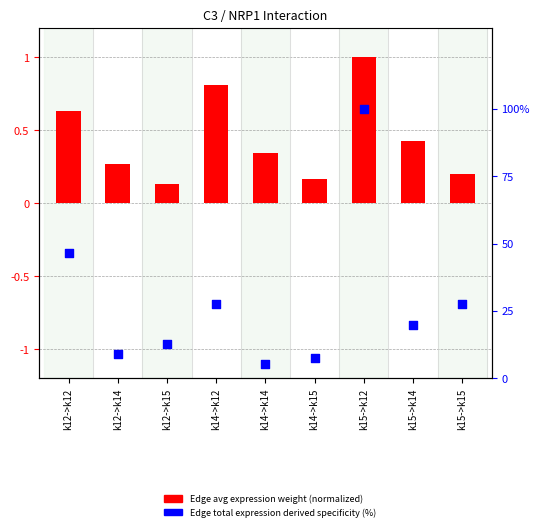

What is the total value across all series at k15->k12?

101.0